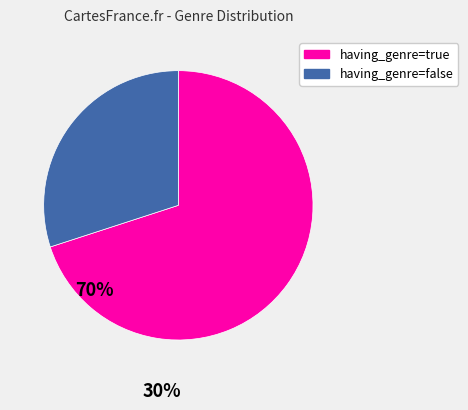

Does having_genre=false account for over 50% of the chart?

No